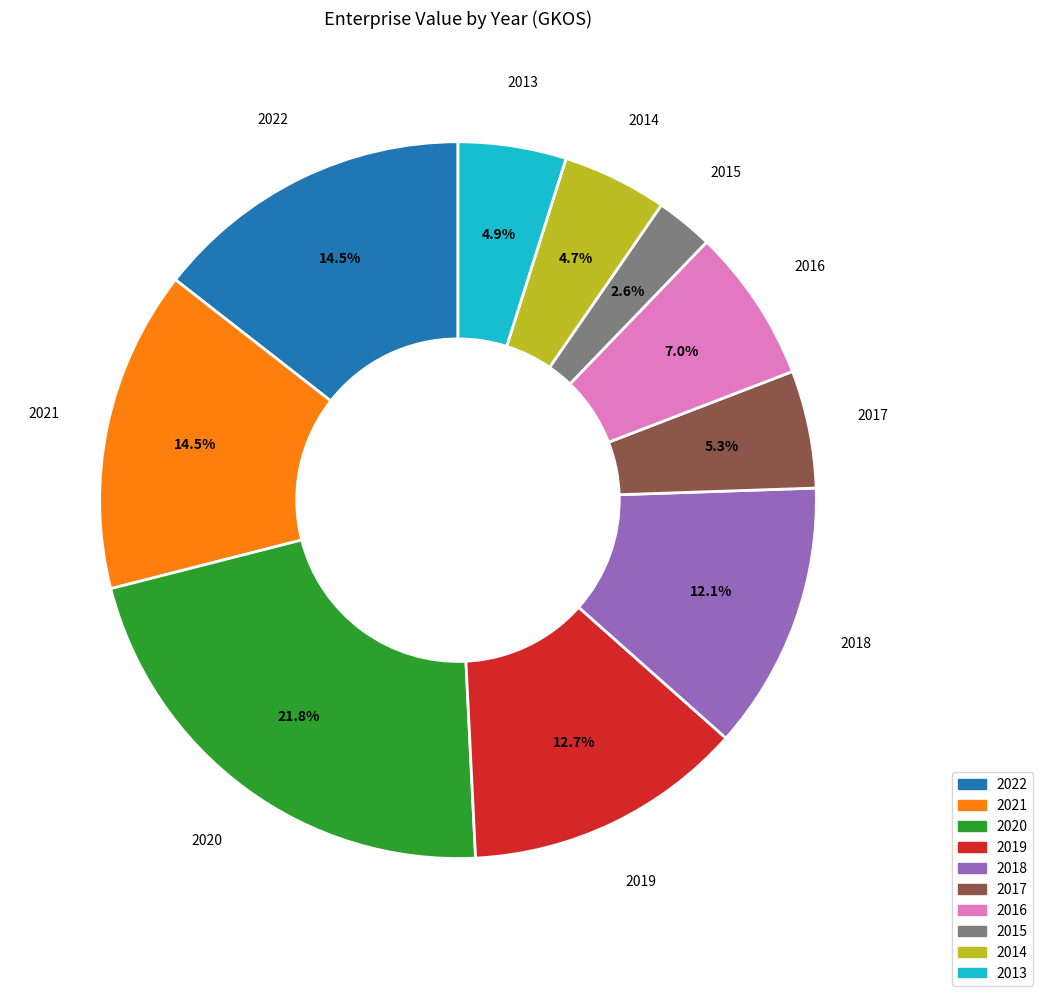

To the nearest percent, what portion does 2019 represent?

13%